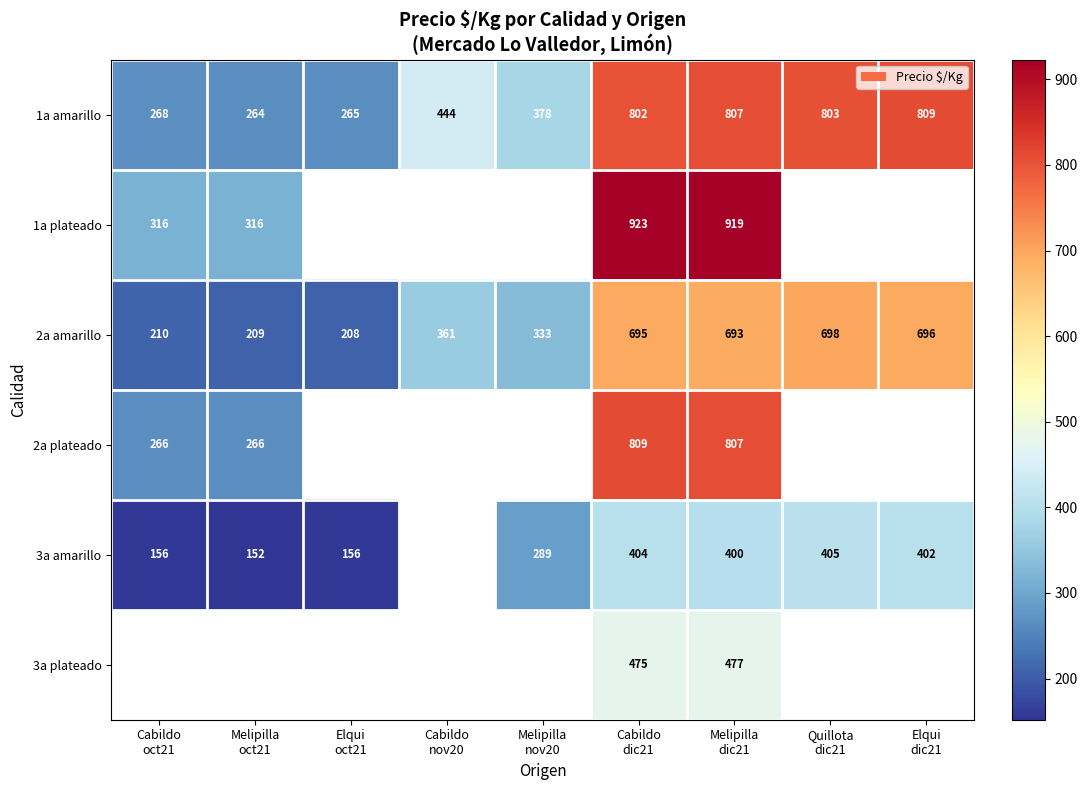

What is the difference between the maximum and second lowest values in the 1a amarillo series?

544